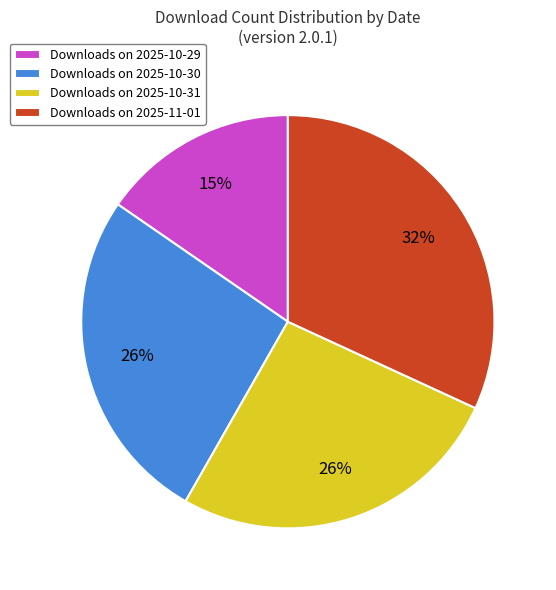

How many slices are in this pie chart?

4